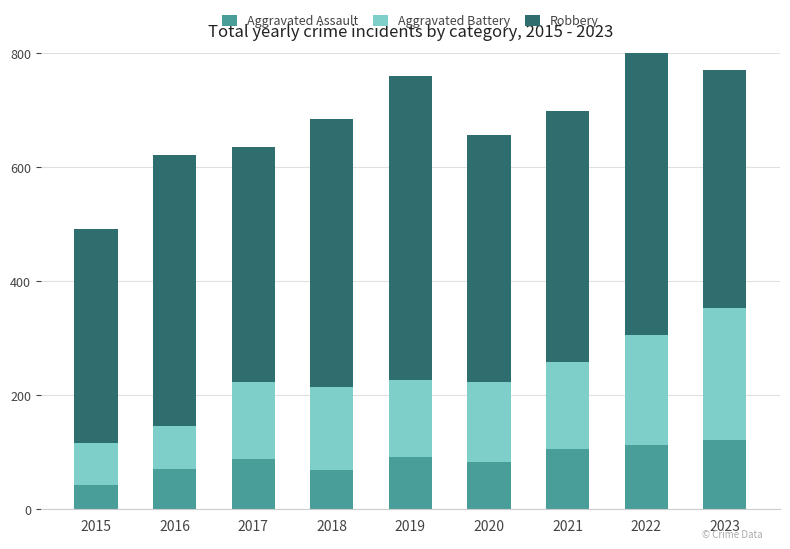

What is the total value across all series at 2015?

491